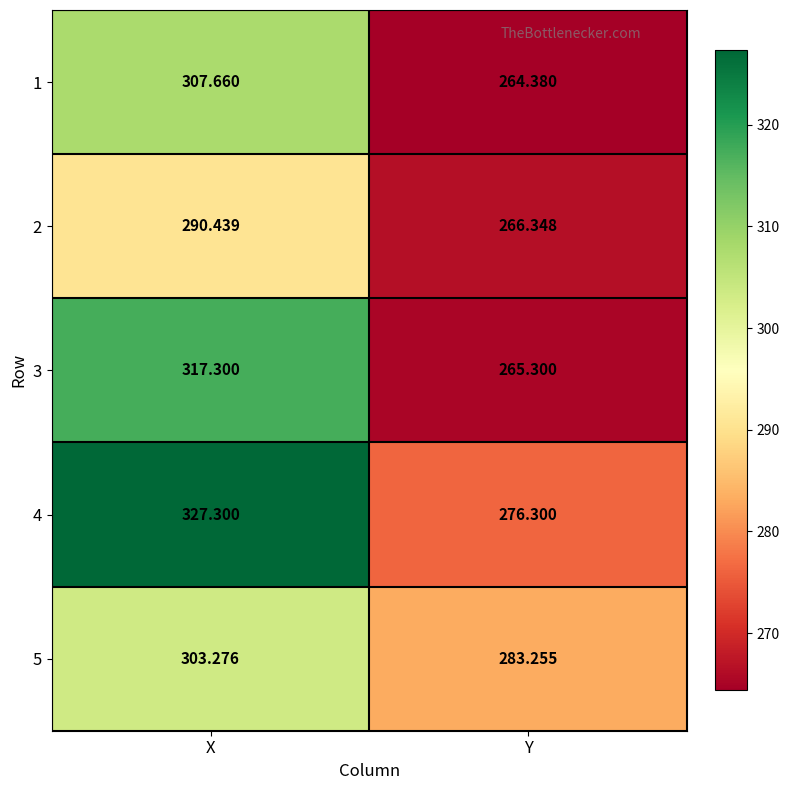

At which label does 1 first exceed 307?

X